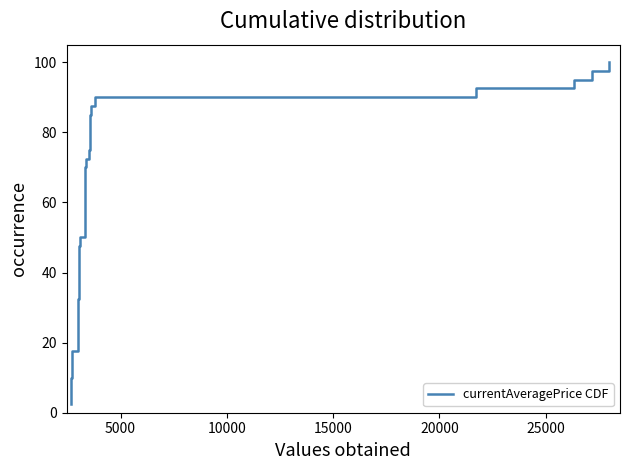

True or false: the data has more than 2 interior local peaks.

False